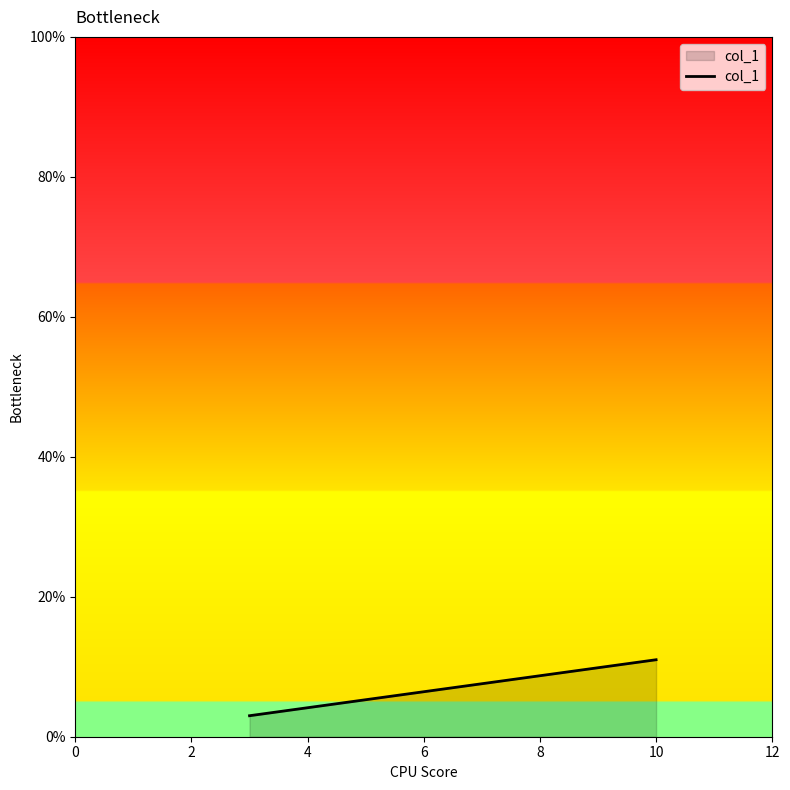

What is the value of the 2nd point from the left?

11